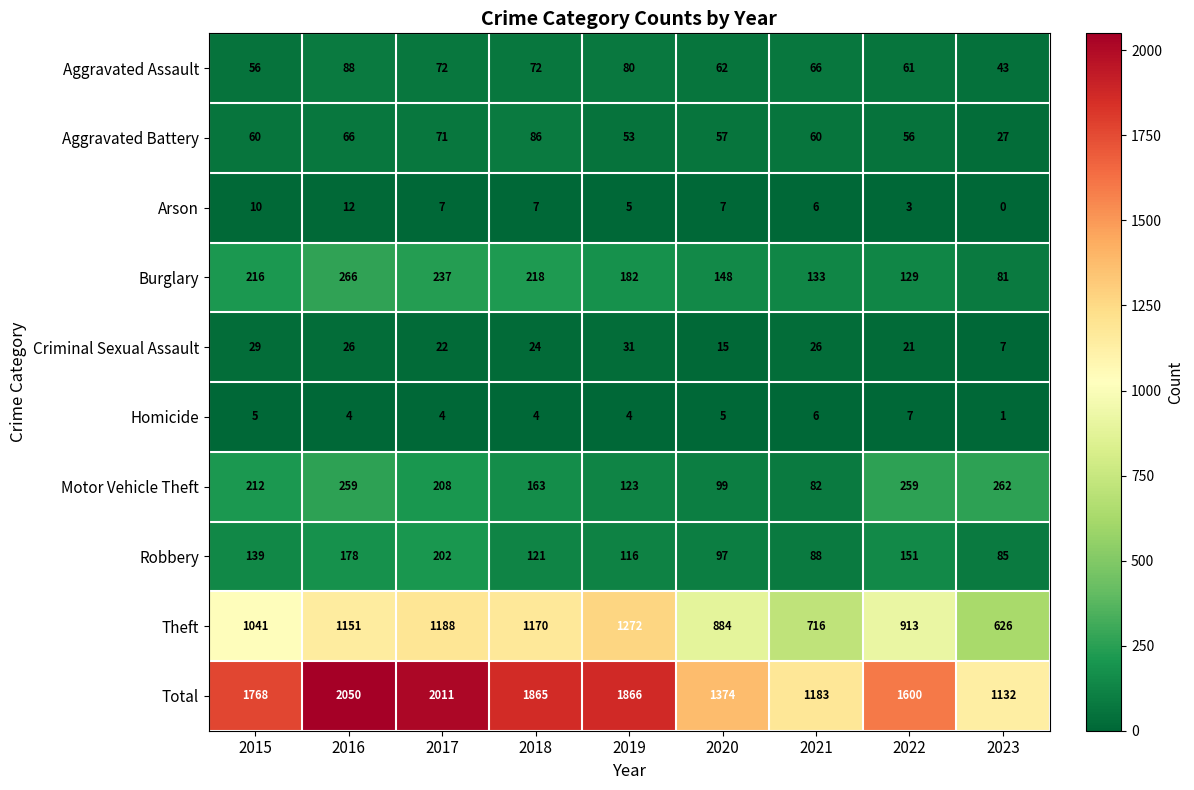

What is the average value of the Aggravated Battery series?

60